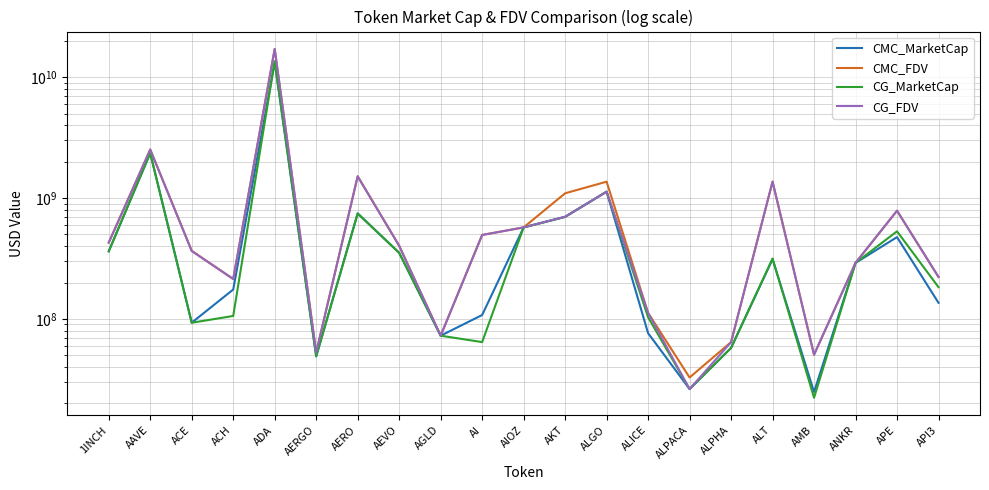

What is the difference between the second highest and second lowest values in the CMC_MarketCap series?

2328331409.4